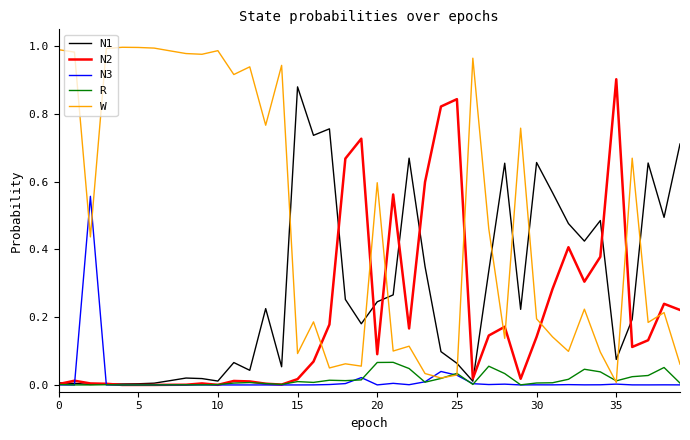

Which series has the widest spread of values?

W